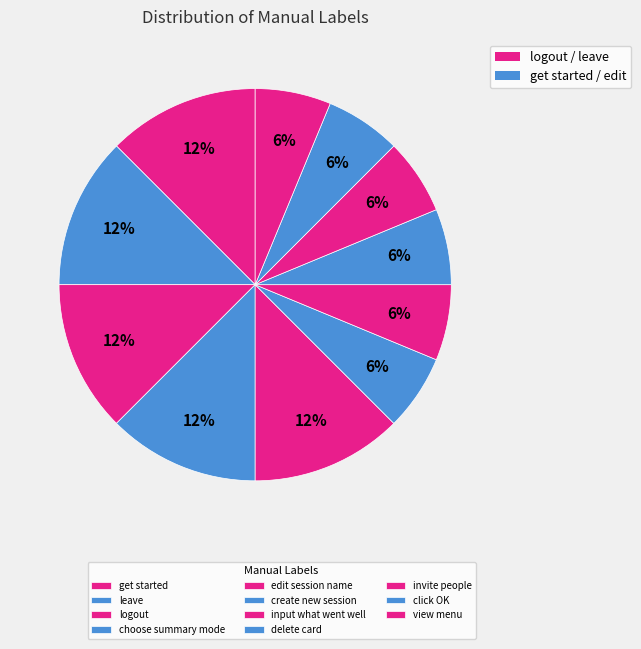

How many slices are in this pie chart?

11